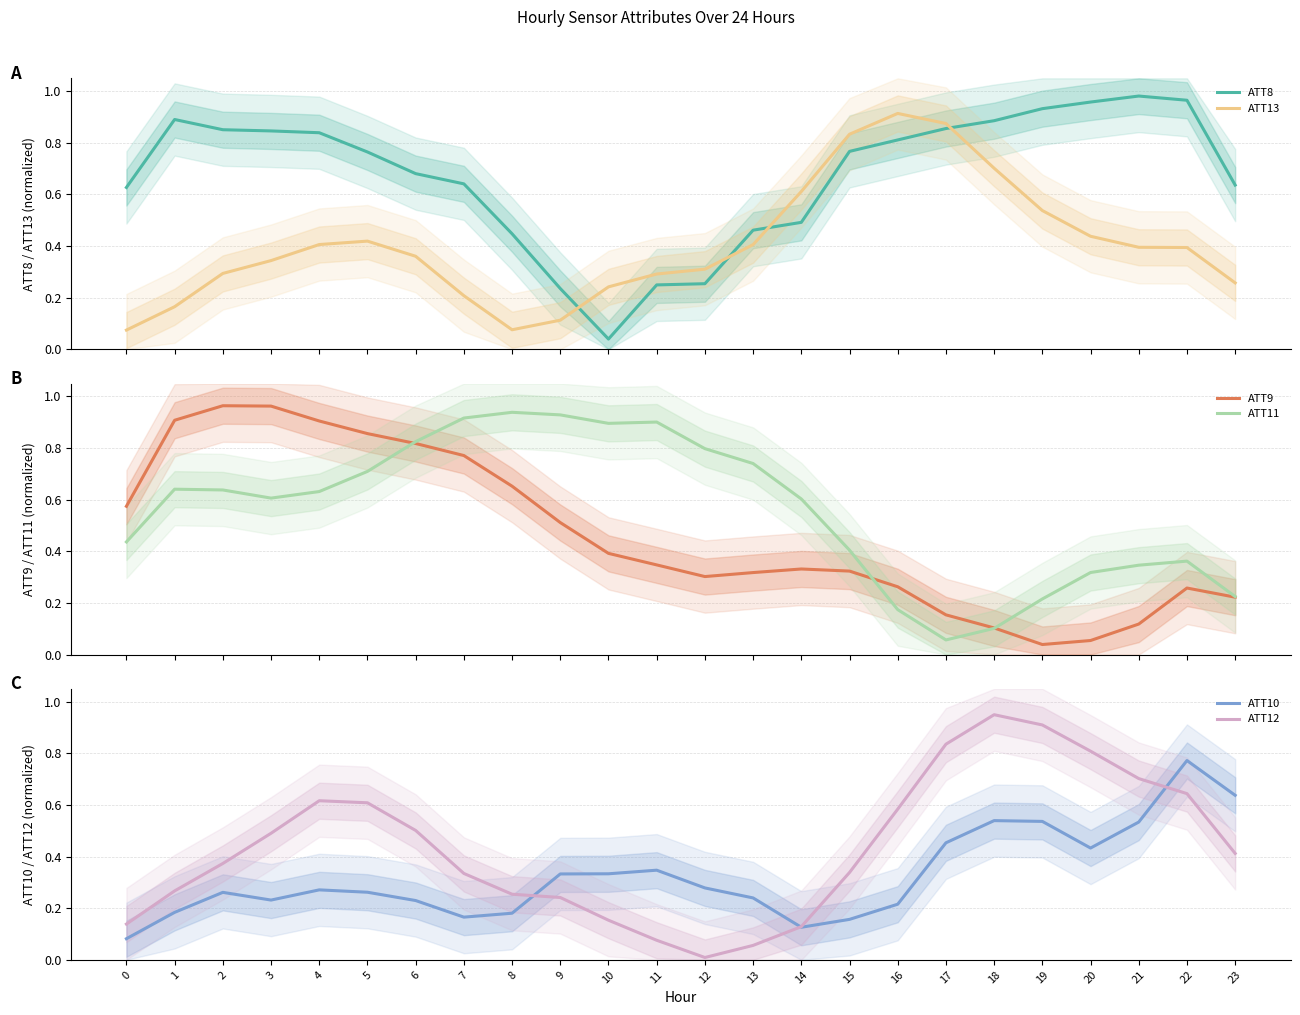

Reading left to right, list all the values displayed in this chart.

ATT8: 0=0.6	1=0.9	2=0.9	3=0.8	4=0.8	5=0.8	6=0.7	7=0.6	8=0.4	9=0.2	10=0.0	11=0.2	12=0.3	13=0.5	14=0.5	15=0.8	16=0.8	17=0.9	18=0.9	19=0.9	20=1.0	21=1.0	22=1.0	23=0.6
ATT13: 0=0.1	1=0.2	2=0.3	3=0.3	4=0.4	5=0.4	6=0.4	7=0.2	8=0.1	9=0.1	10=0.2	11=0.3	12=0.3	13=0.4	14=0.6	15=0.8	16=0.9	17=0.9	18=0.7	19=0.5	20=0.4	21=0.4	22=0.4	23=0.3
ATT9: 0=0.6	1=0.9	2=1.0	3=1.0	4=0.9	5=0.9	6=0.8	7=0.8	8=0.7	9=0.5	10=0.4	11=0.3	12=0.3	13=0.3	14=0.3	15=0.3	16=0.3	17=0.2	18=0.1	19=0.0	20=0.1	21=0.1	22=0.3	23=0.2
ATT11: 0=0.4	1=0.6	2=0.6	3=0.6	4=0.6	5=0.7	6=0.8	7=0.9	8=0.9	9=0.9	10=0.9	11=0.9	12=0.8	13=0.7	14=0.6	15=0.4	16=0.2	17=0.1	18=0.1	19=0.2	20=0.3	21=0.3	22=0.4	23=0.2
ATT10: 0=0.1	1=0.2	2=0.3	3=0.2	4=0.3	5=0.3	6=0.2	7=0.2	8=0.2	9=0.3	10=0.3	11=0.3	12=0.3	13=0.2	14=0.1	15=0.2	16=0.2	17=0.5	18=0.5	19=0.5	20=0.4	21=0.5	22=0.8	23=0.6
ATT12: 0=0.1	1=0.3	2=0.4	3=0.5	4=0.6	5=0.6	6=0.5	7=0.3	8=0.3	9=0.2	10=0.2	11=0.1	12=0.0	13=0.1	14=0.1	15=0.3	16=0.6	17=0.8	18=0.9	19=0.9	20=0.8	21=0.7	22=0.6	23=0.4